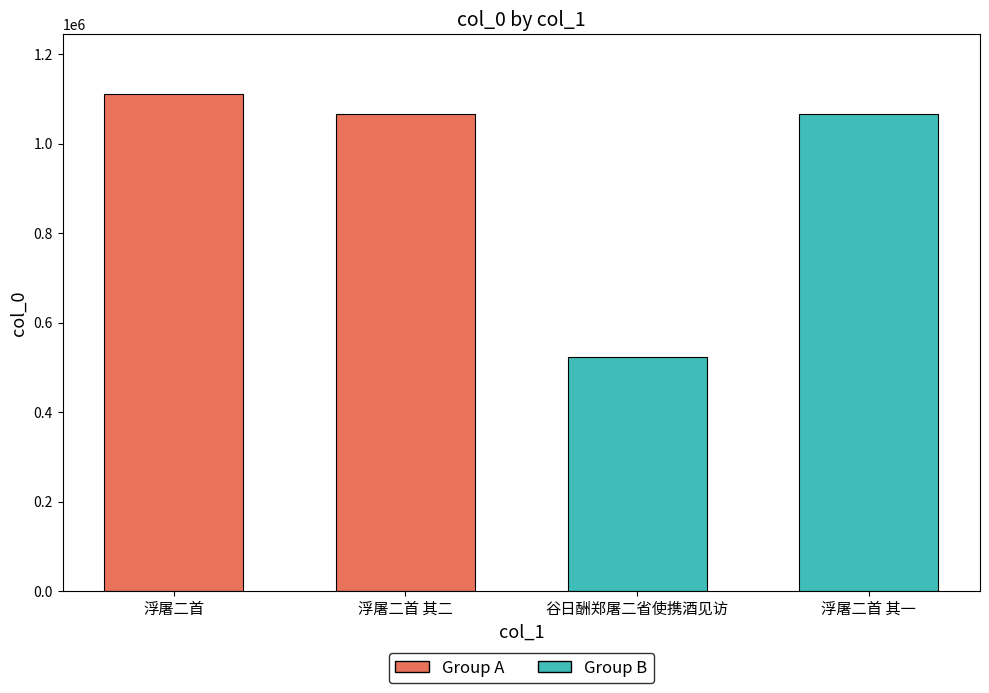

Are the bars grouped side by side (vs. stacked)?

No